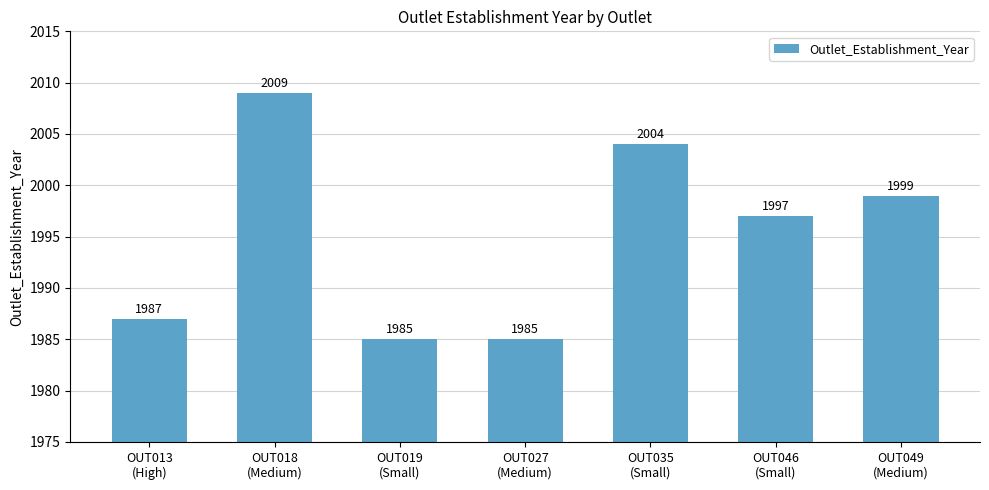

How many bars are there in total?

7